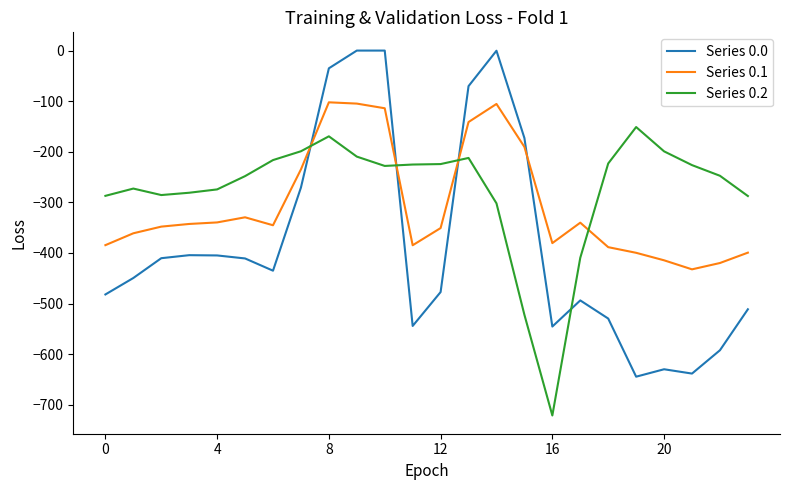

Count the number of categories in the chart.

24